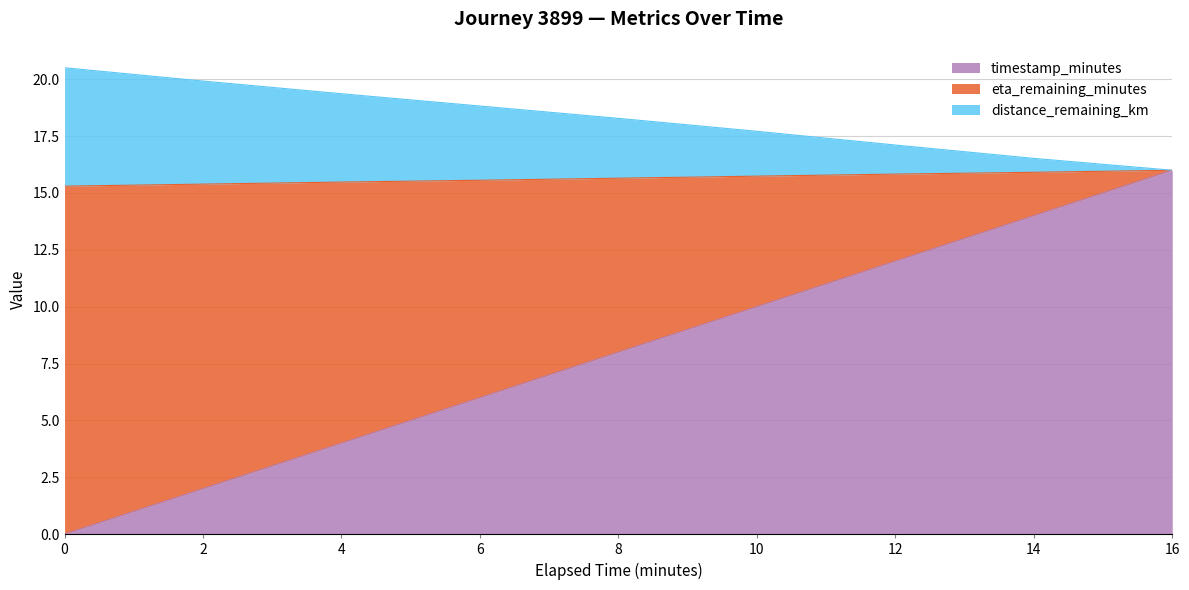

Which category has the highest value in the timestamp_minutes series?

16